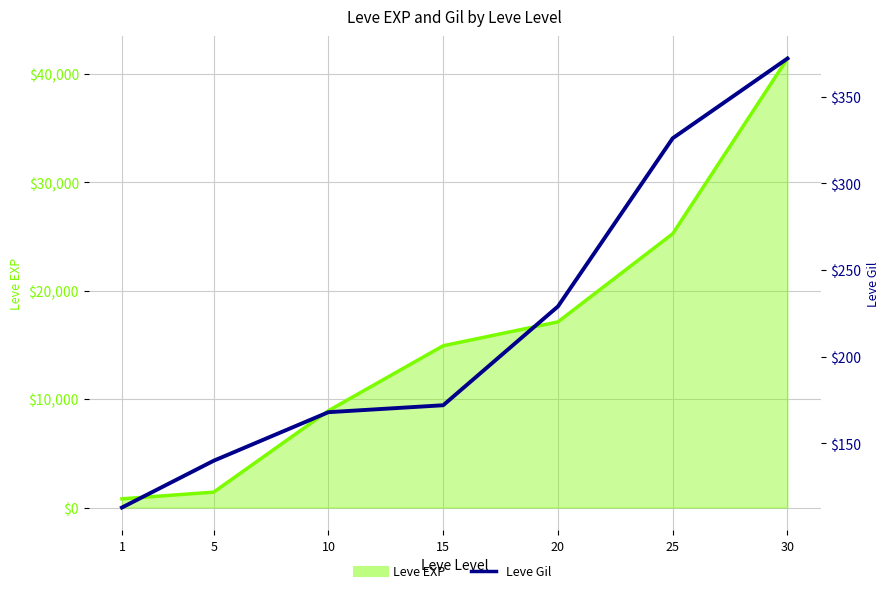

Where is the data nearest to the value 242?

20